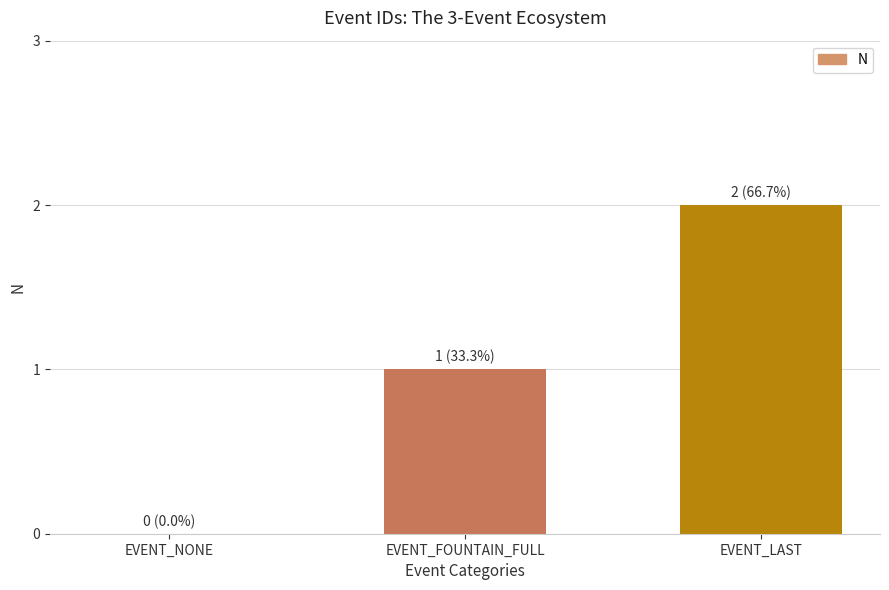

Reading left to right, transcribe all the data shown in this chart.

EVENT_NONE=0	EVENT_FOUNTAIN_FULL=1	EVENT_LAST=2